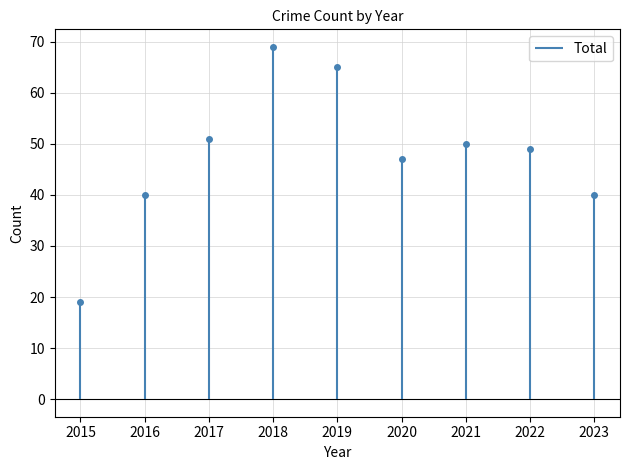

Which has a higher value, 2022 or 2017?

2017